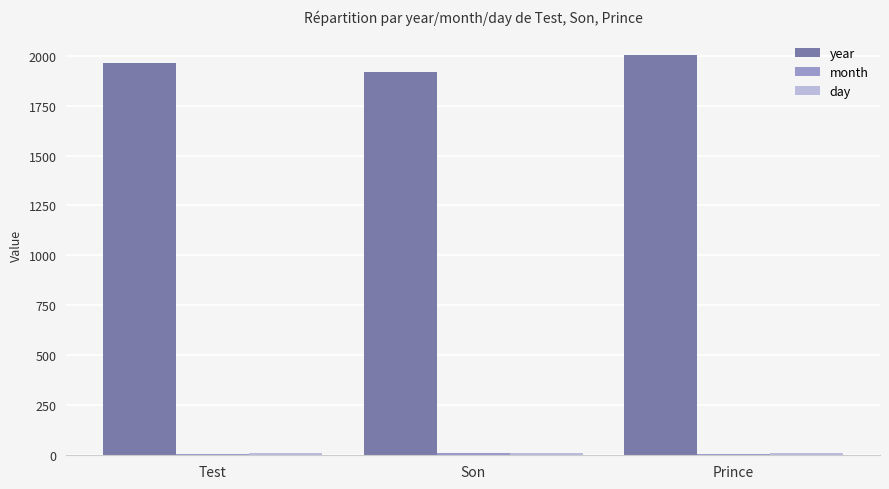

Which series has the widest spread of values?

year